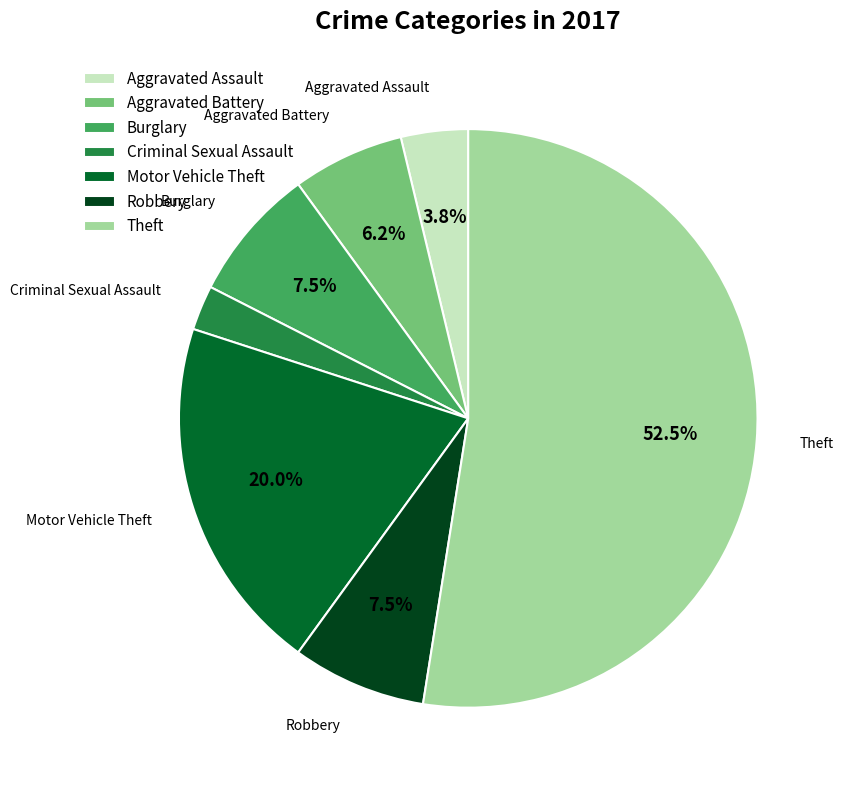

Count the number of slices in the pie.

7